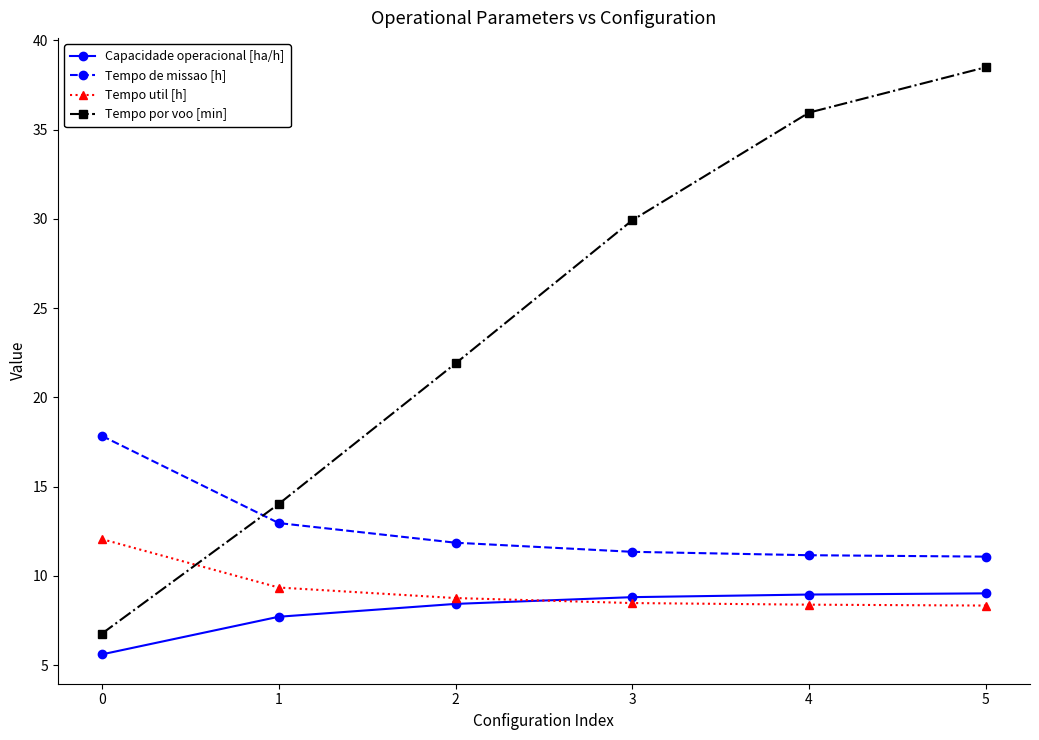

What is the difference between the maximum and minimum values in the Capacidade operacional [ha/h] series?

3.4